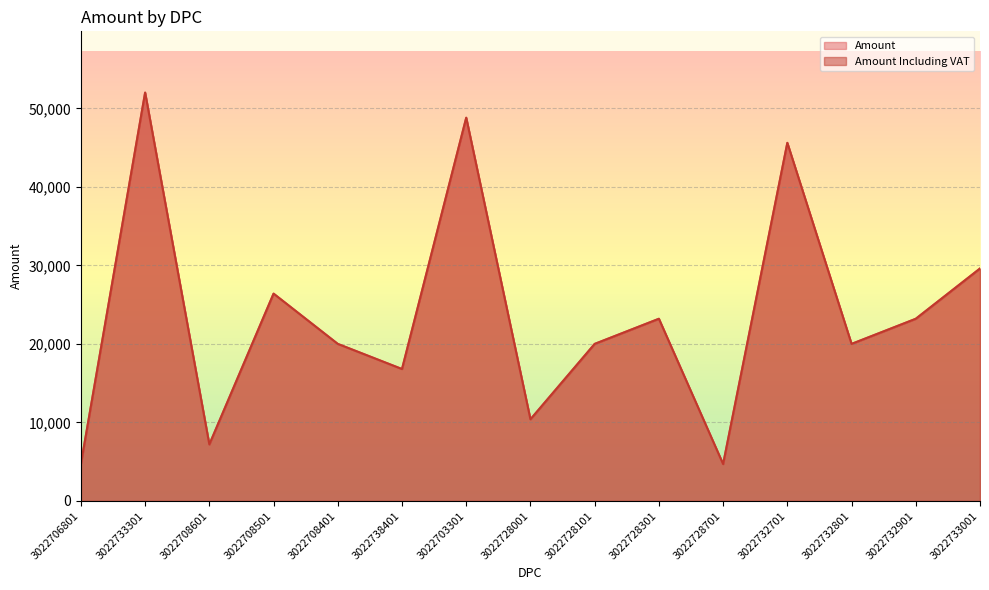

Which series has the largest range (max minus min)?

Amount